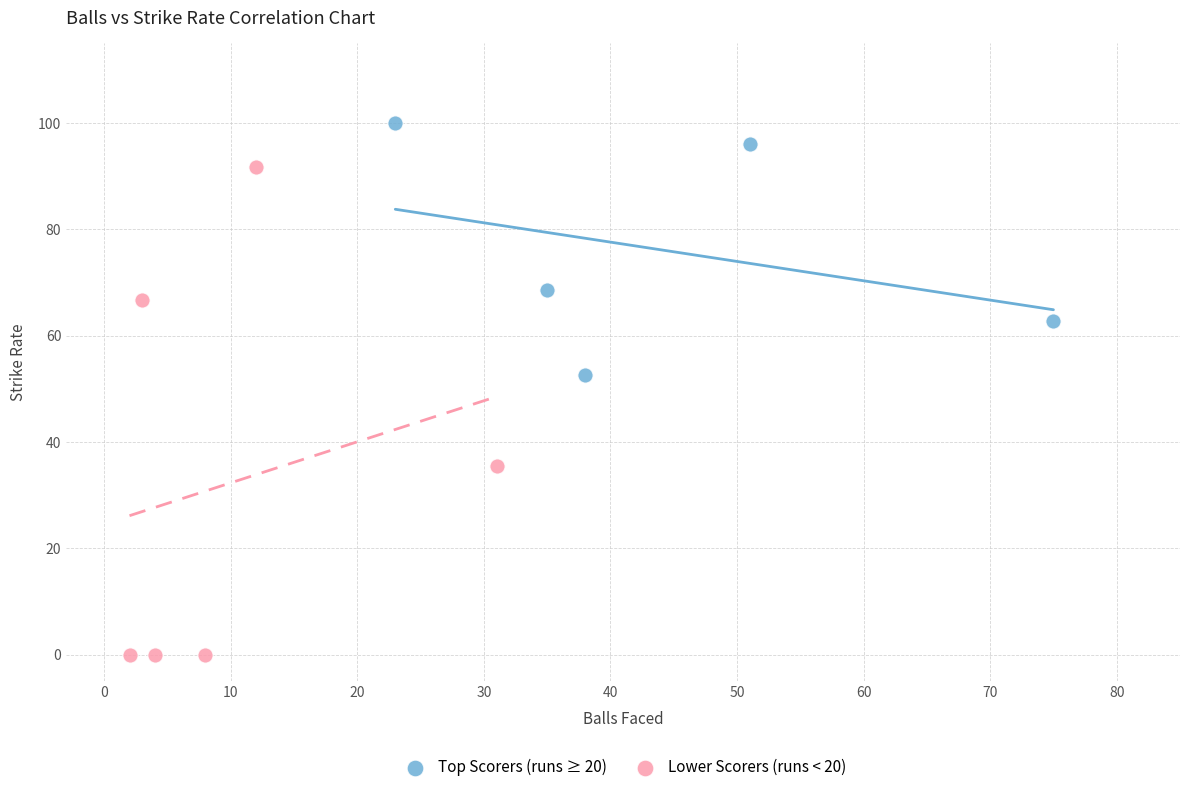

Which series contains the lowest Y value?

Lower Scorers (runs < 20)